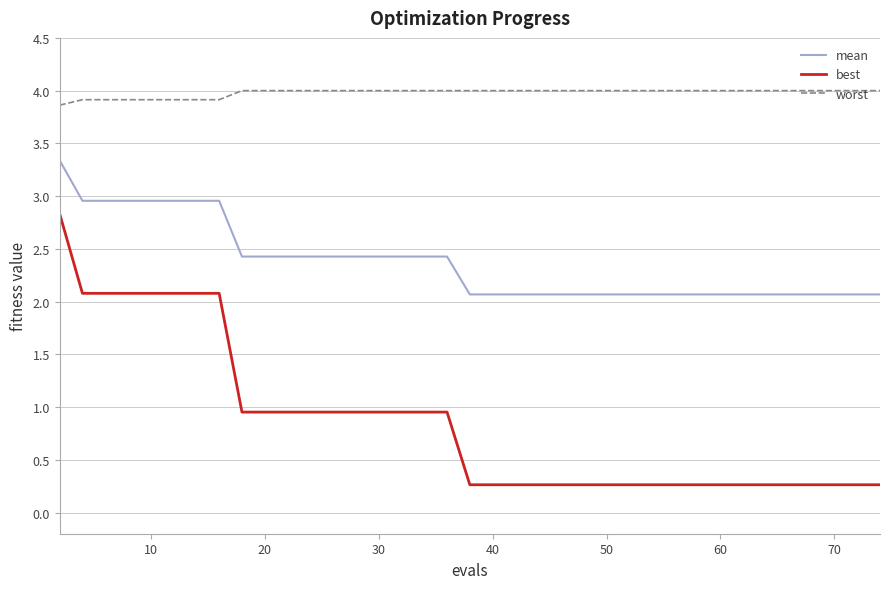

True or false: worst and mean cross at least once.

False